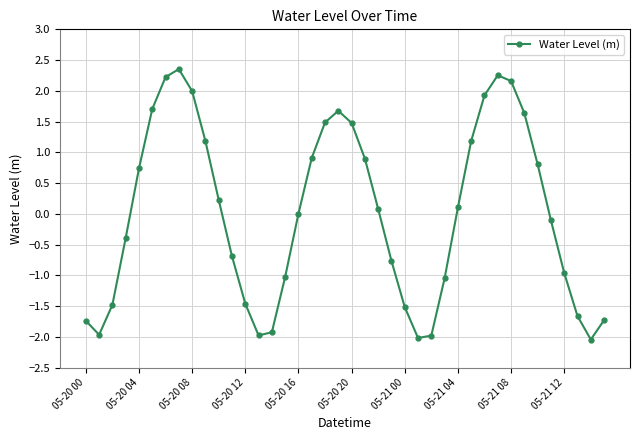

What is the difference between the second highest and second lowest values?

4.3